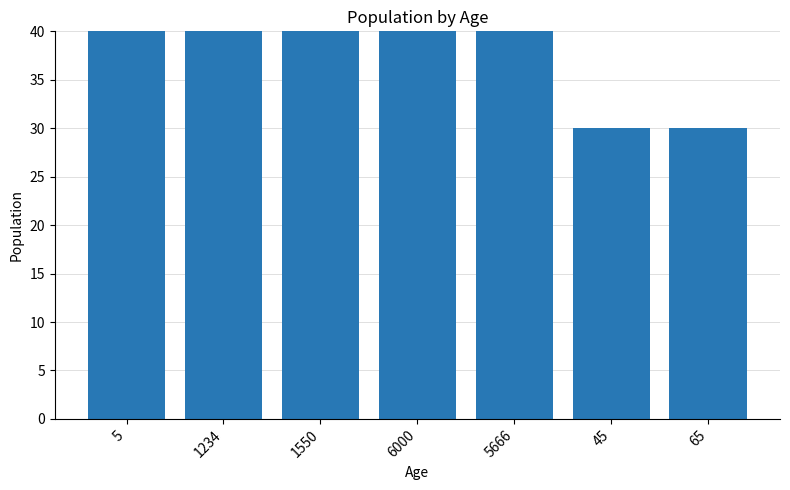

At which category does the chart reach its minimum across all series?

45